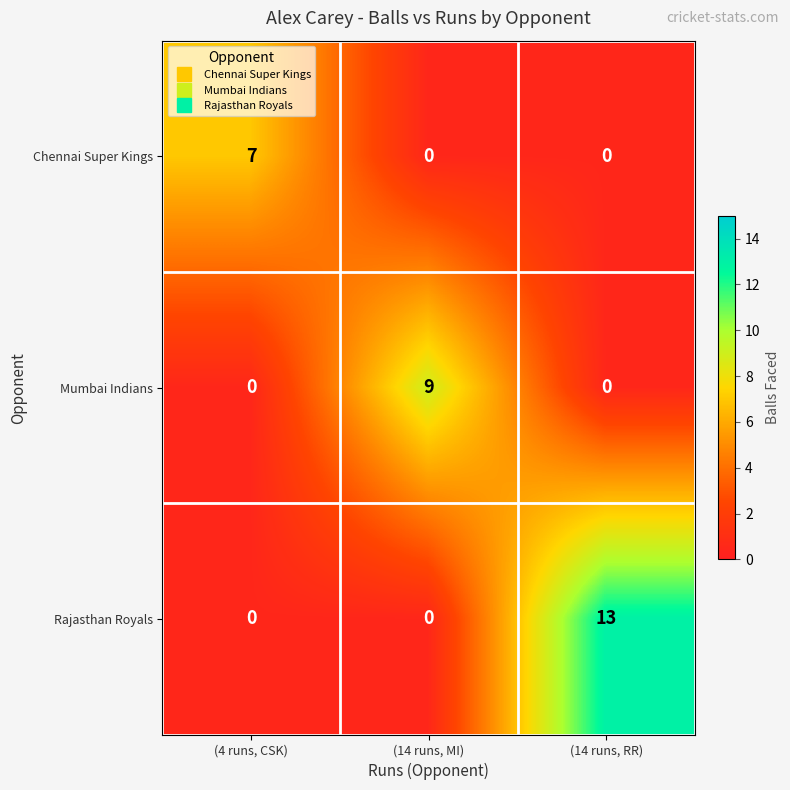

What is the difference between the maximum and minimum values in the Mumbai Indians series?

9